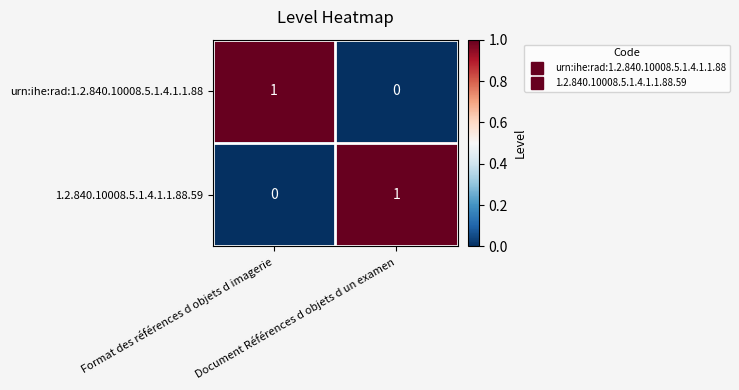

What is the total value across all series at Format des références d objets d imagerie?

1